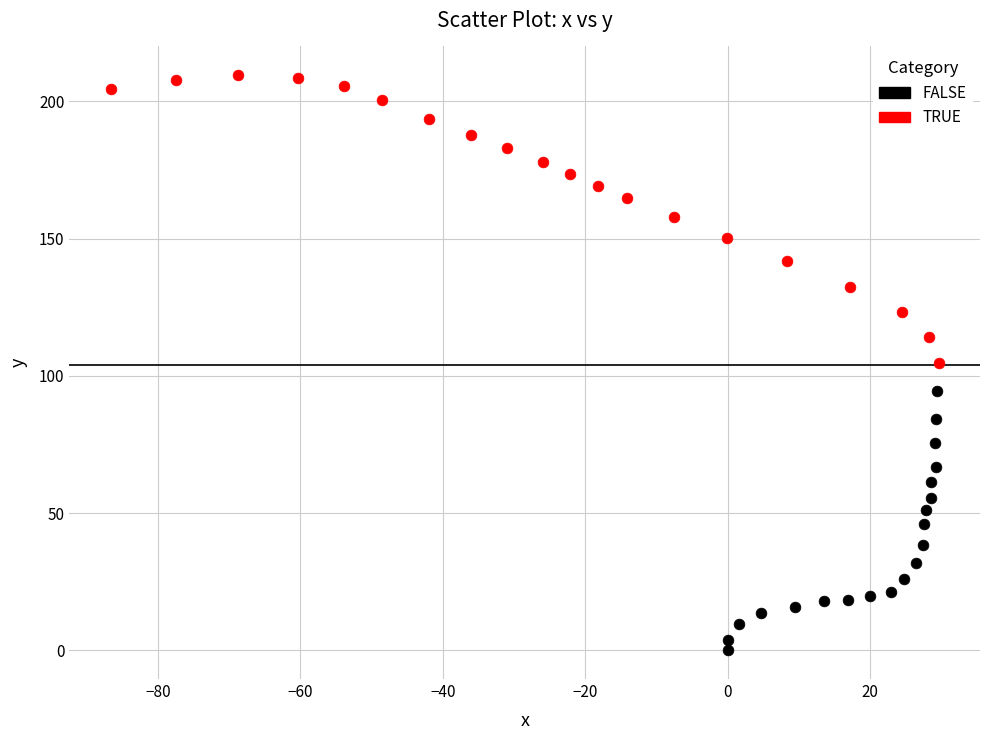

Which series reaches the minimum Y coordinate?

FALSE